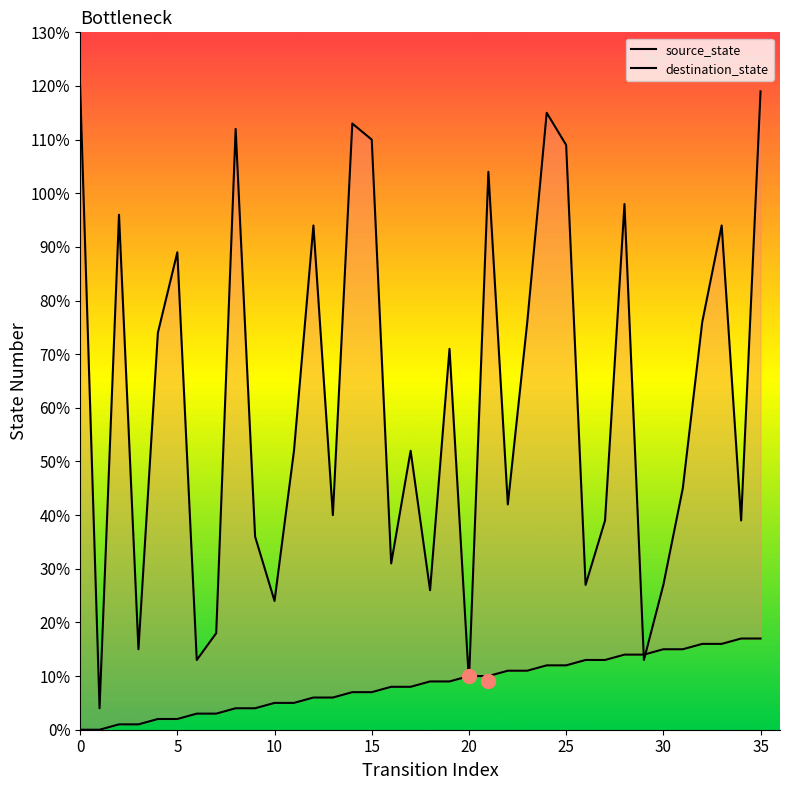

At which label does source_state first exceed 9?

20